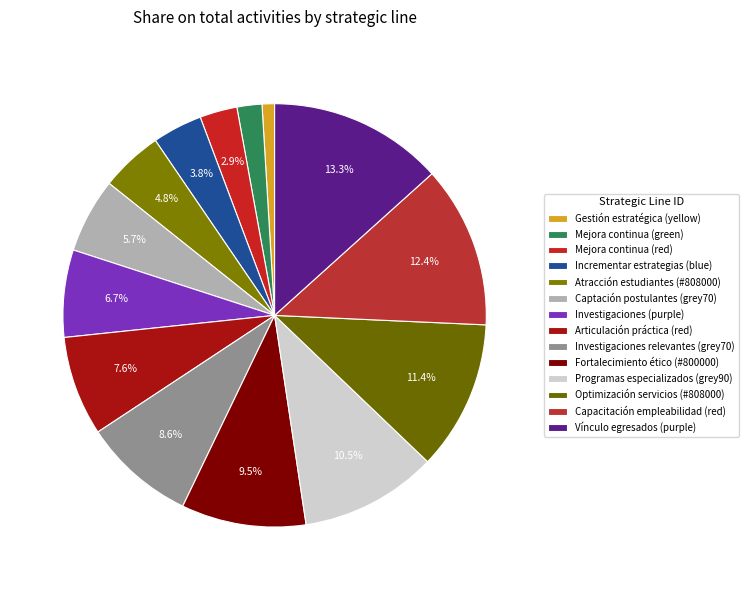

Count the number of slices in the pie.

14